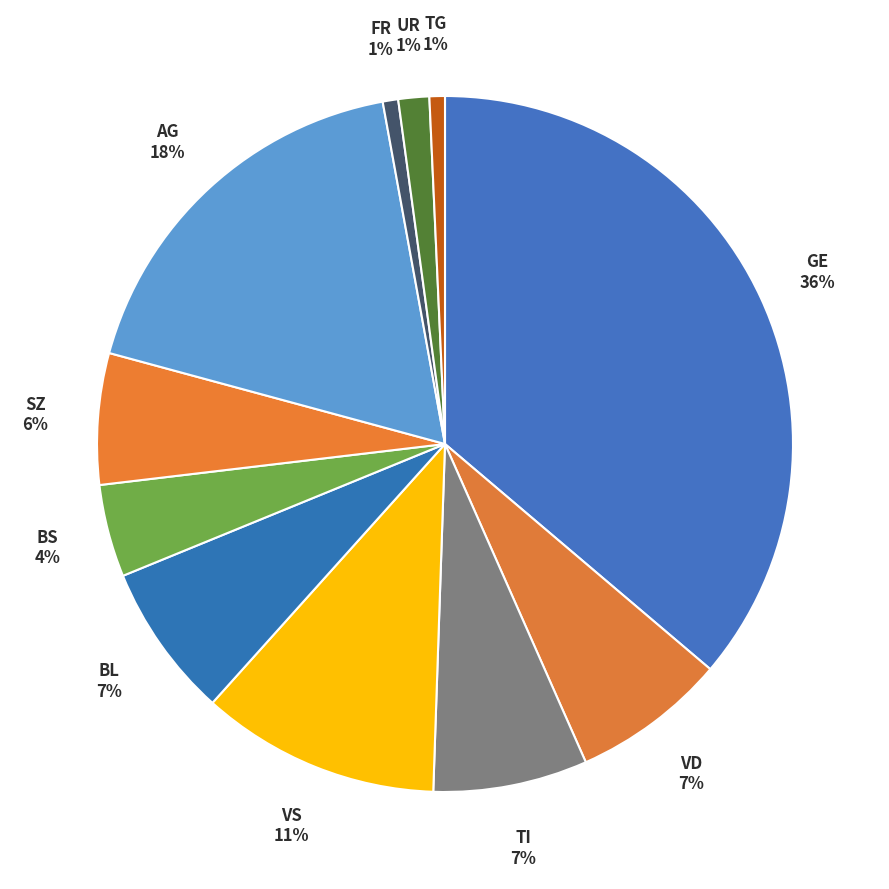

Count the number of slices in the pie.

11